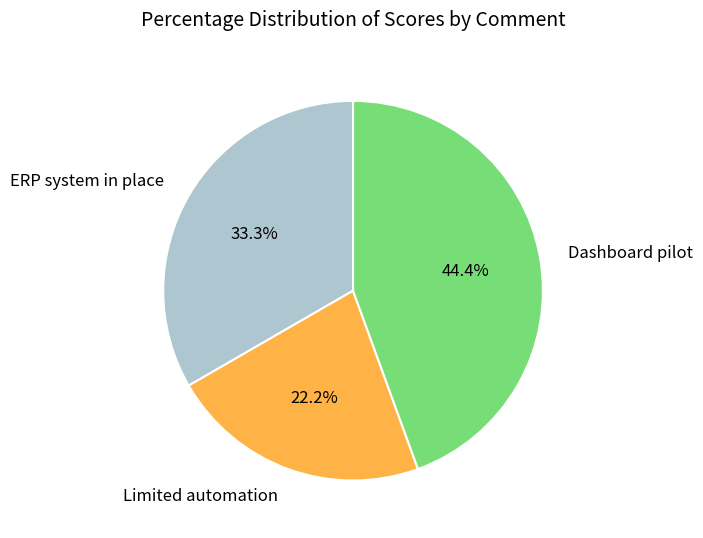

How many slices are in this pie chart?

3